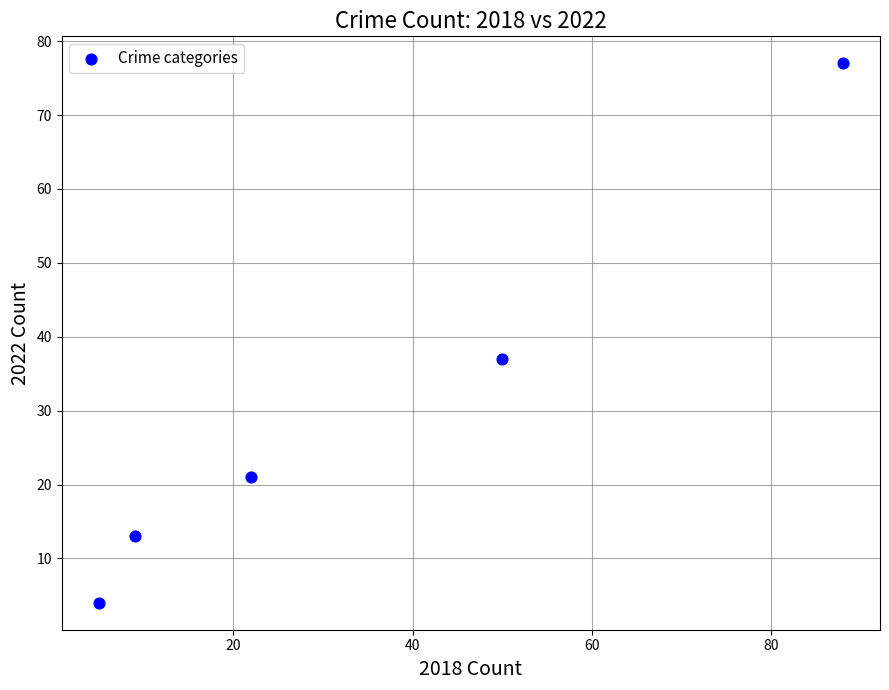

What is the average Y value?

30